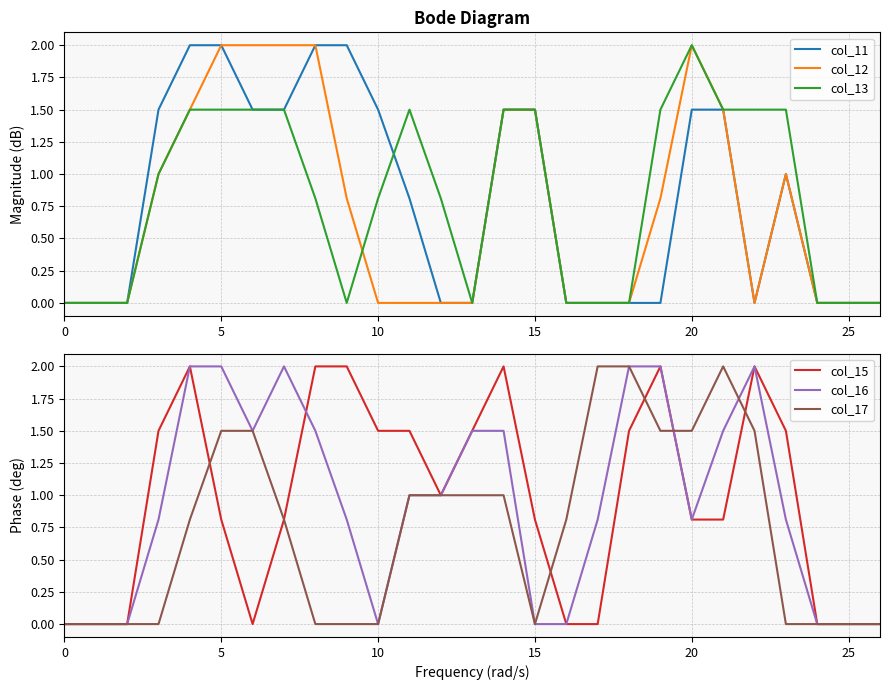

What is the sum of all col_17 values?

19.9